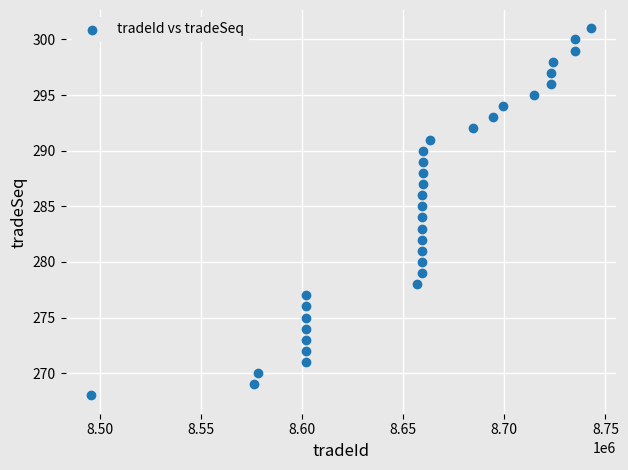

What is the range of Y values (max minus min)?

33